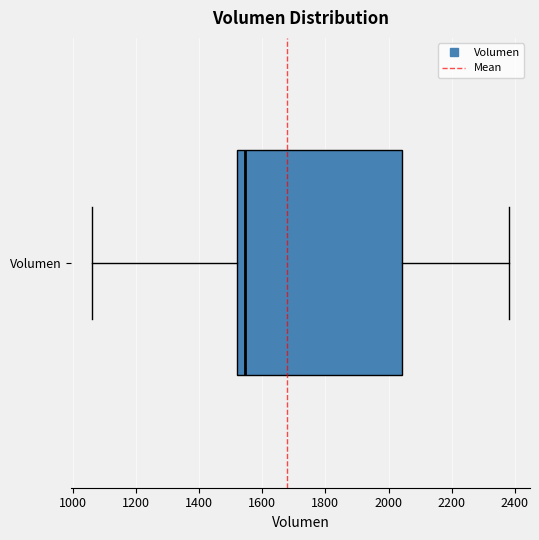

Where does the median line of the box for Volumen sit on the x-axis? The values are not printed on the chart, so give them approximately, as read against the axis.

1540